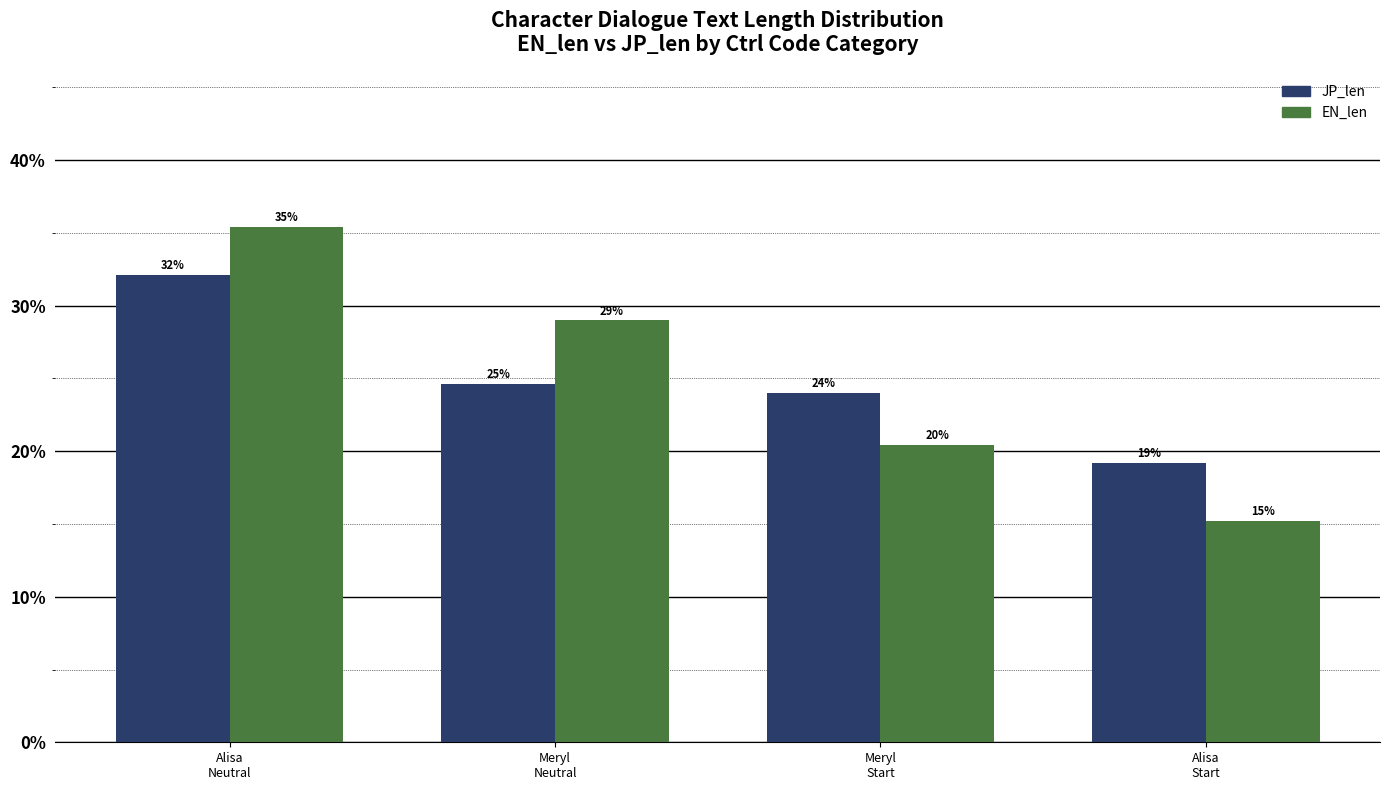

At how many categories does at least one series exceed 0?

4